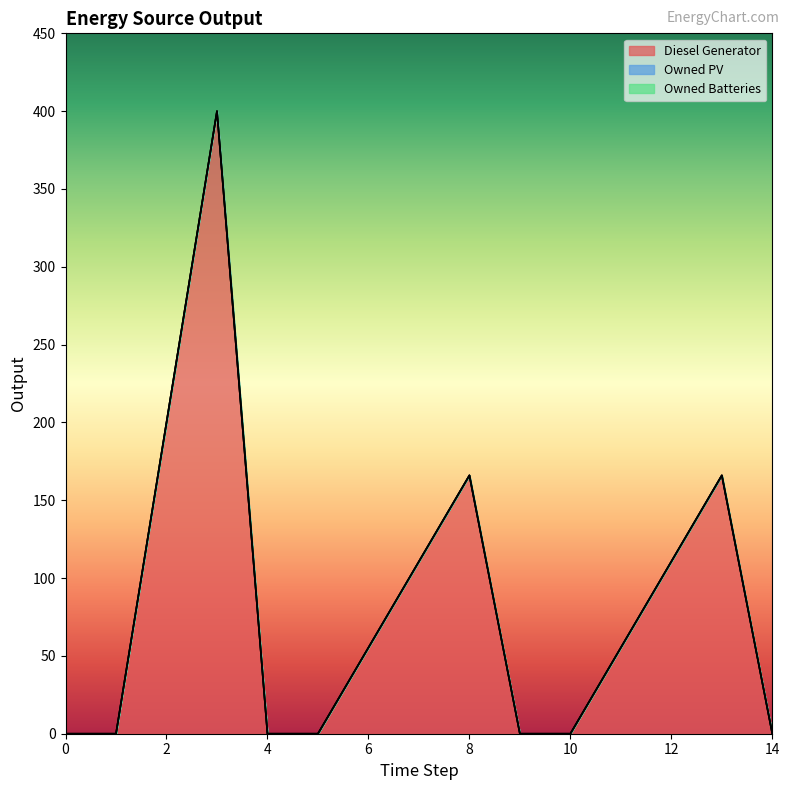

Which has a higher value, 9 or 1?

9